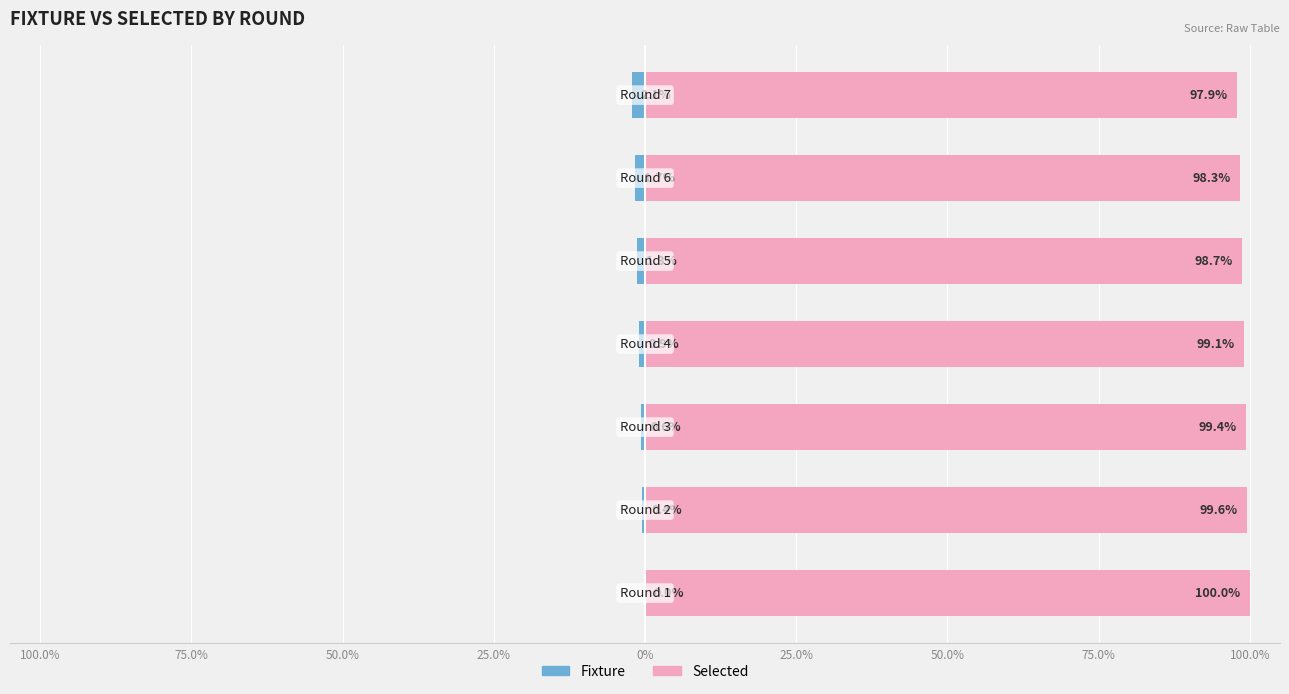

The value of Fixture at 0% is -0.5. True or false?

False